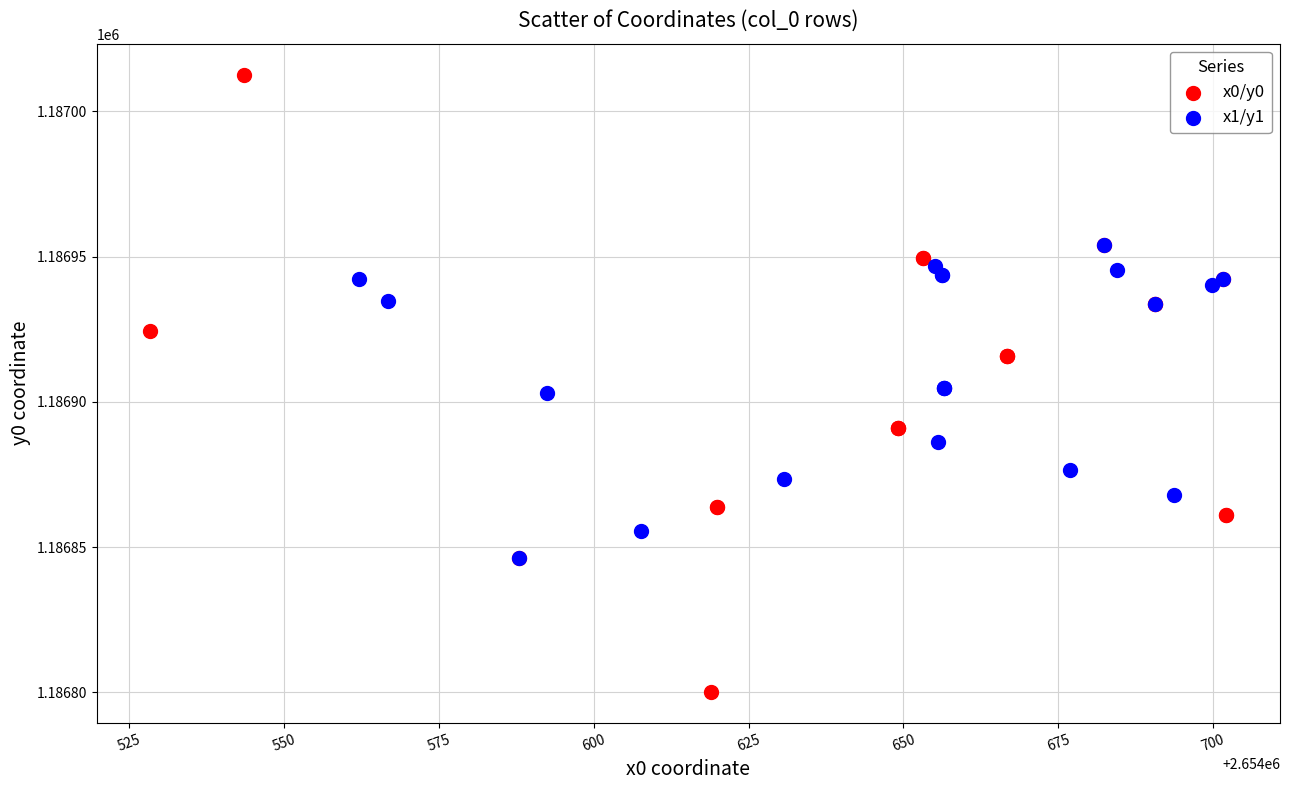

Which series reaches the minimum Y coordinate?

x0/y0